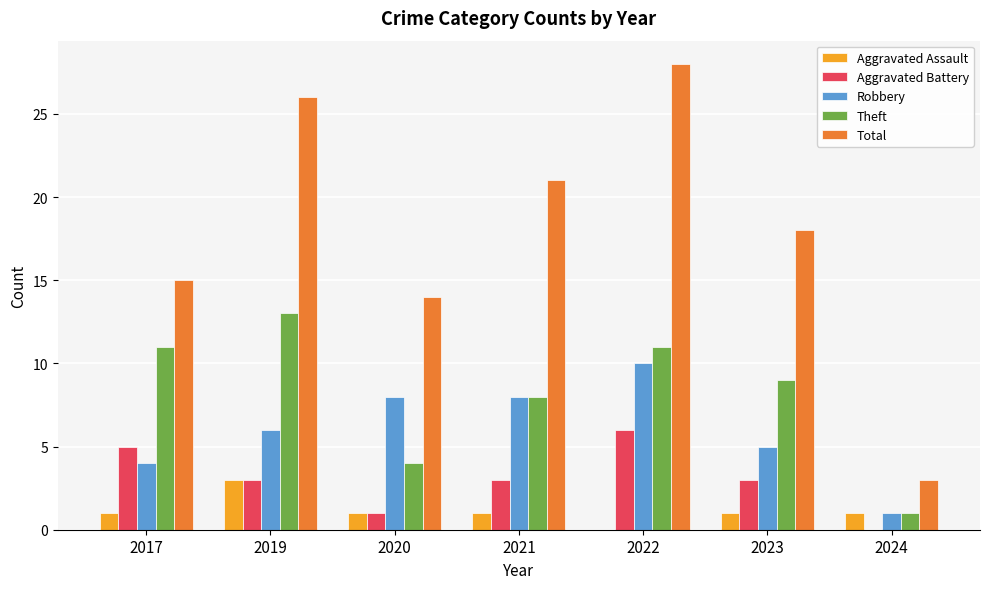

Reading right to left, transcribe all the data shown in this chart.

Aggravated Assault: 1	1	0	1	1	3	1
Aggravated Battery: 0	3	6	3	1	3	5
Robbery: 1	5	10	8	8	6	4
Theft: 1	9	11	8	4	13	11
Total: 3	18	28	21	14	26	15